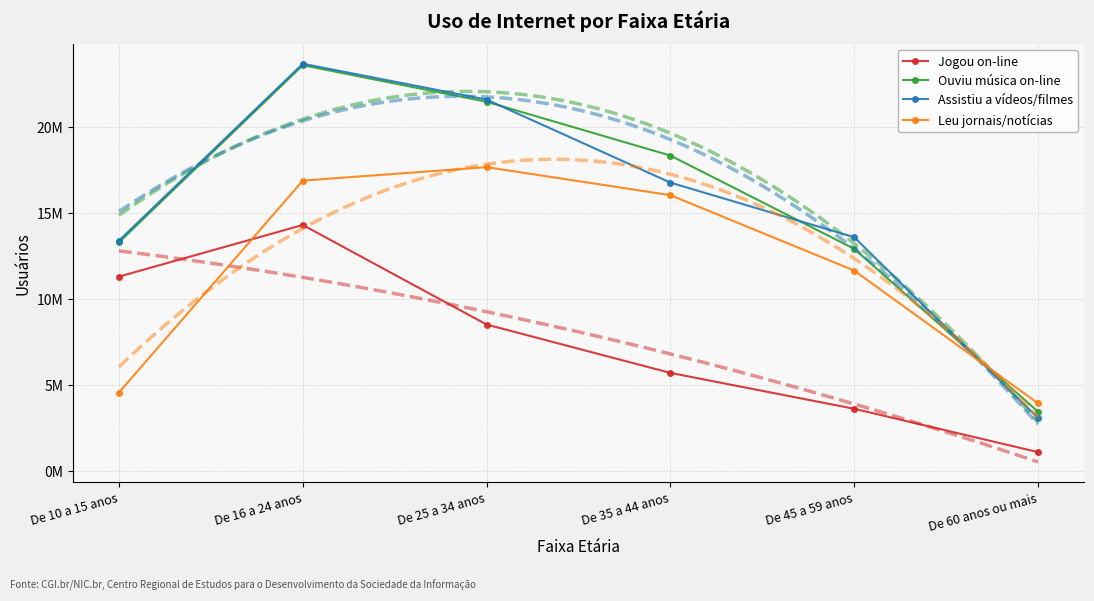

What is the average value of the Ouviu música on-line series?

15517283